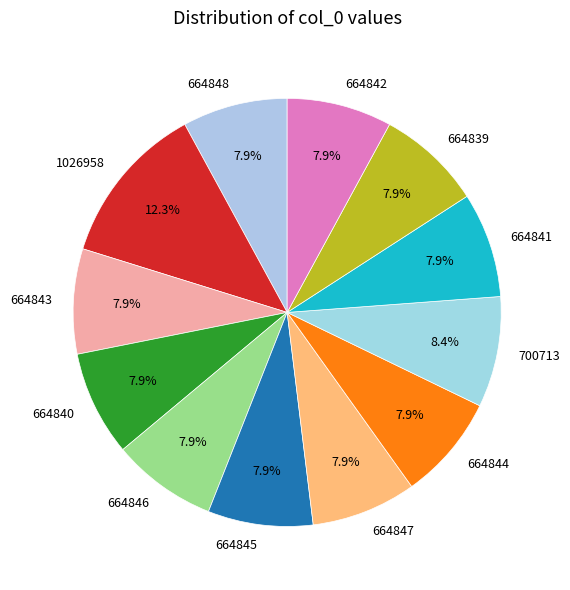

Do 664839 and 664841 together represent more than half of the pie?

No